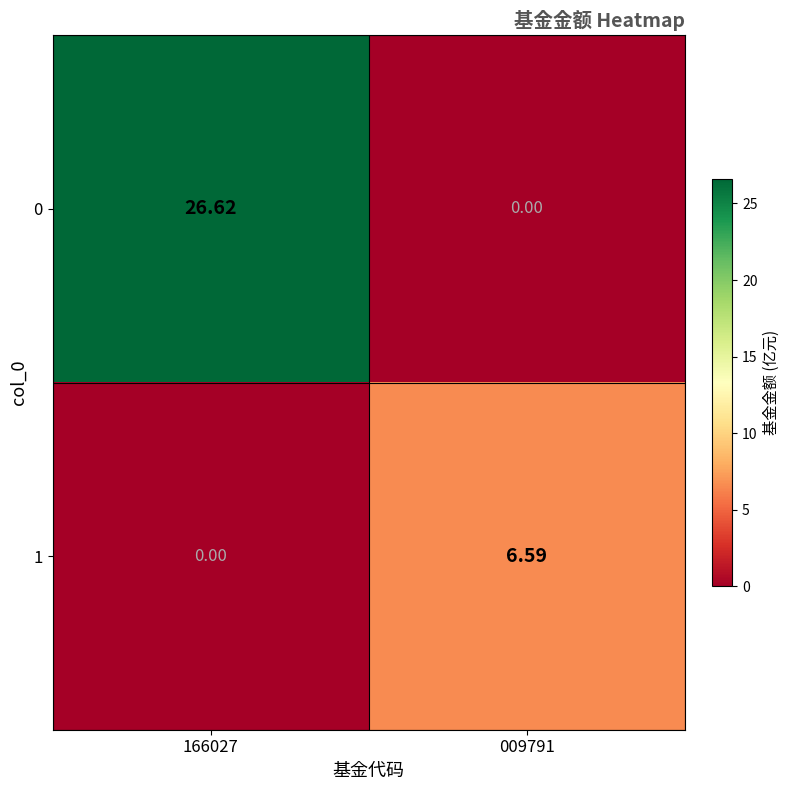

Is the value of 1 at 166027 greater than the value of 0 at 166027?

No